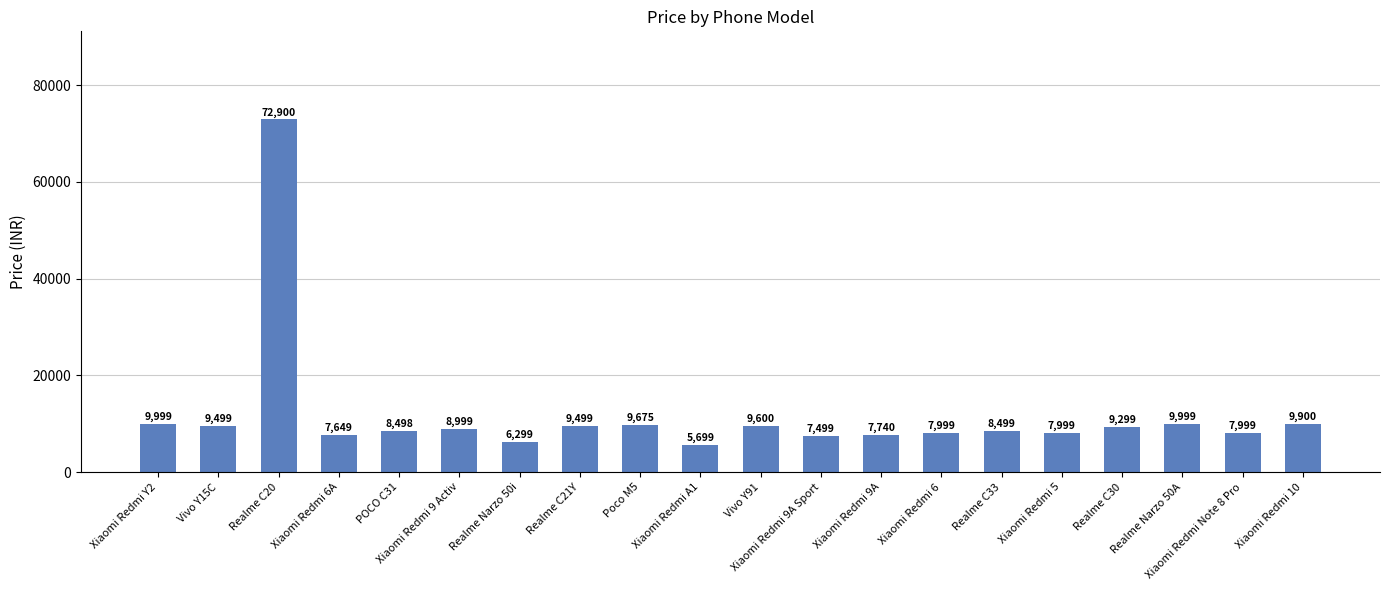

How many bars are there in total?

20